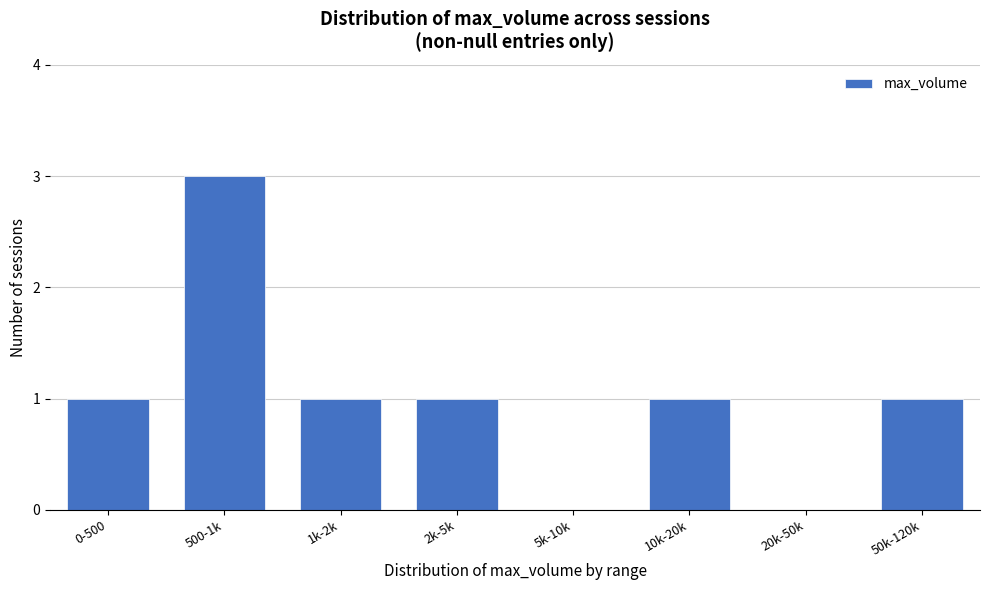

Reading right to left, list all the values displayed in this chart.

50k-120k=1	20k-50k=0	10k-20k=1	5k-10k=0	2k-5k=1	1k-2k=1	500-1k=3	0-500=1